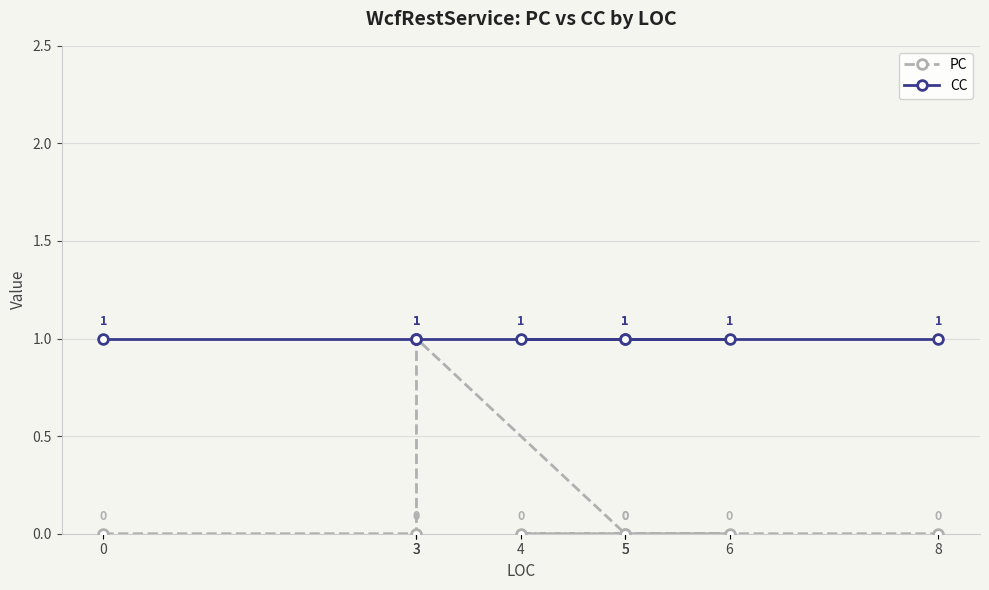

What is the label of the 7th point from the left?

5